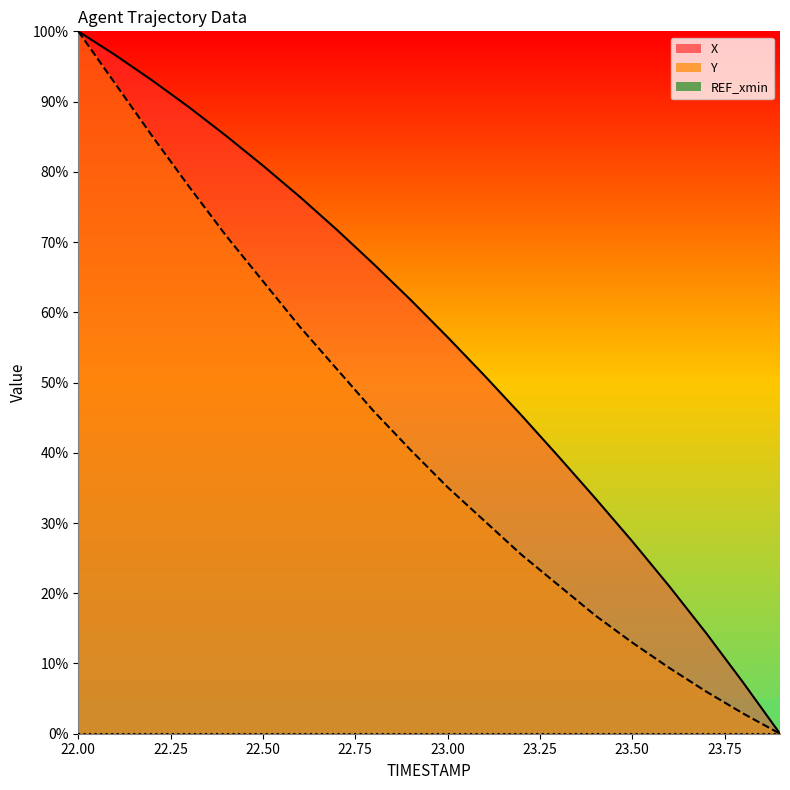

Reading left to right, transcribe all the data shown in this chart.

X: 100.0	96.6	93.0	89.2	85.1	80.9	76.4	71.8	66.9	61.8	56.5	51.0	45.3	39.5	33.5	27.4	21.0	14.3	7.3	0.0
Y: 100.0	92.5	85.1	77.9	70.9	64.4	57.9	51.9	45.9	40.4	35.1	30.3	25.5	21.2	16.8	13.0	9.4	6.0	2.9	0.0